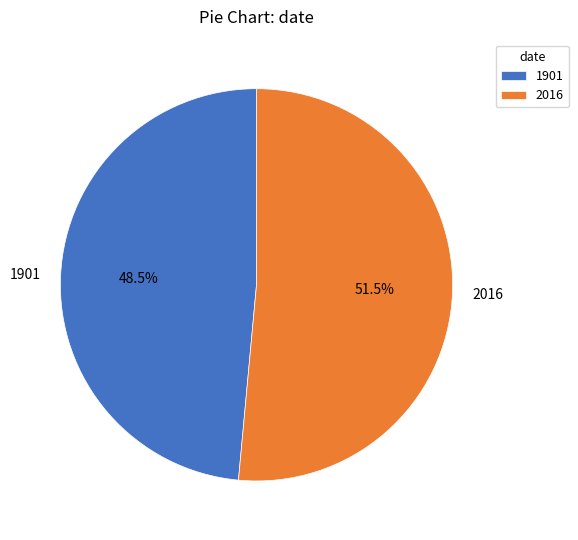

Count the number of slices in the pie.

2